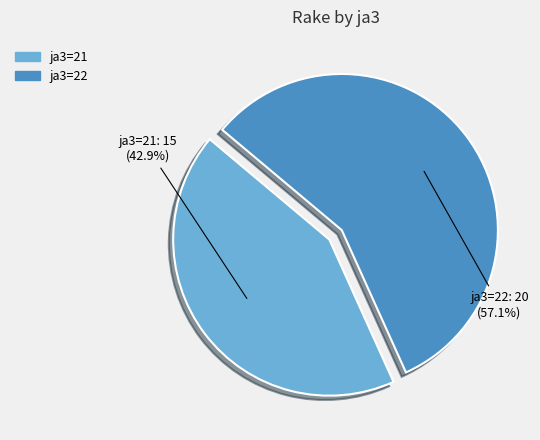

Which category has the biggest portion of the pie?

ja3=22